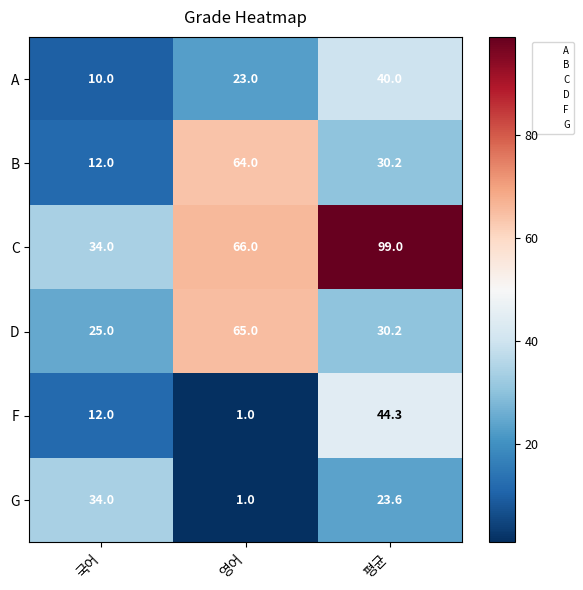

Which label corresponds to the smallest value in the chart?

영어